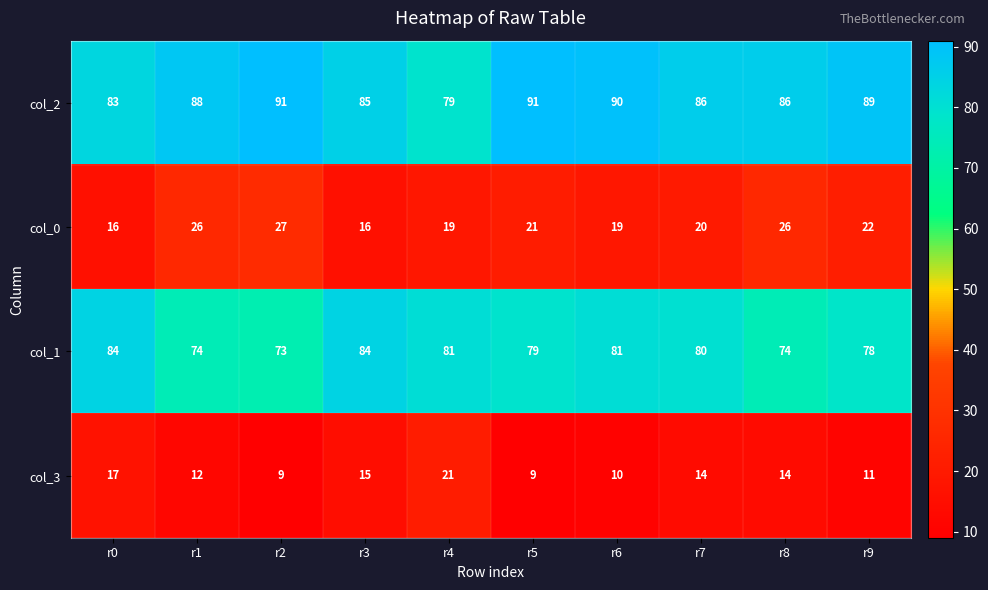

What is the average value of the col_2 series?

87